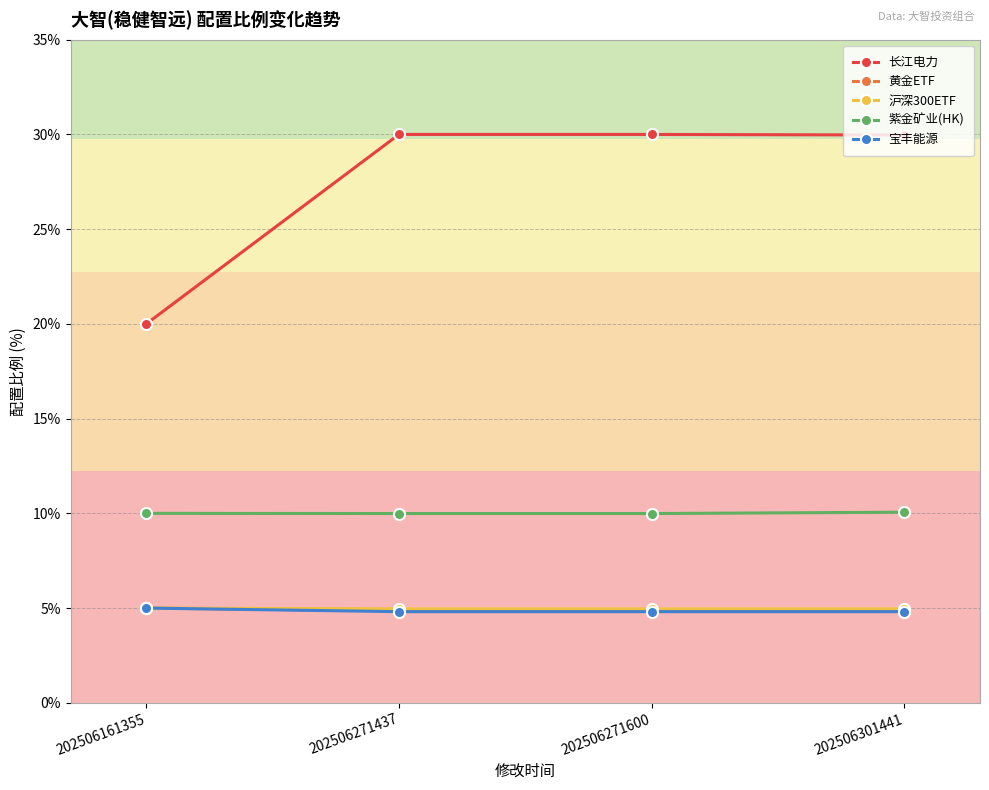

What is the total value across all series at 202506271600?

54.6